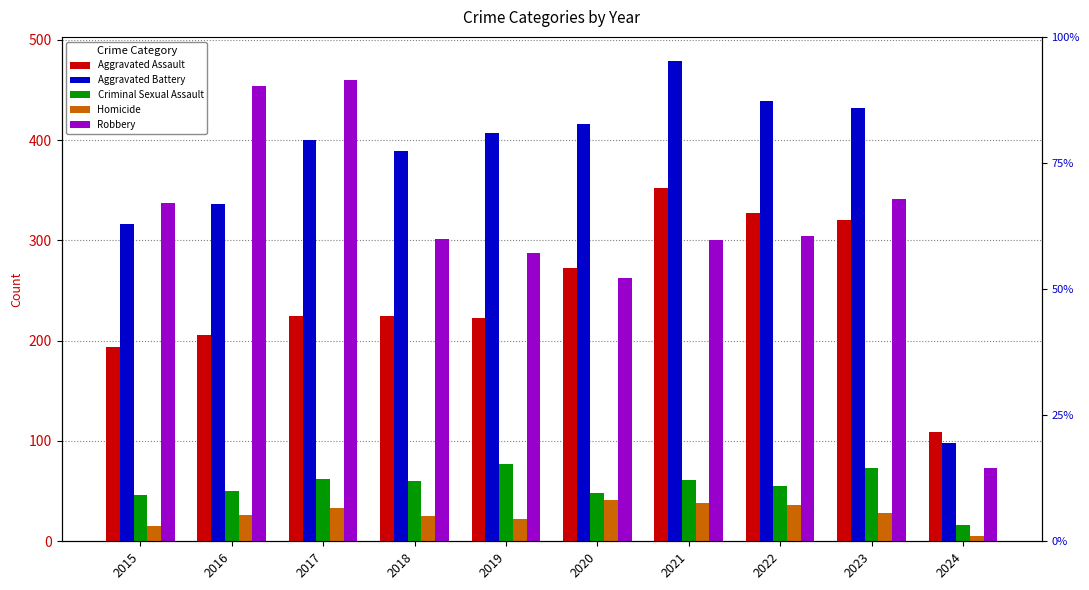

What is the difference between the second highest and second lowest values in the Aggravated Battery series?

123